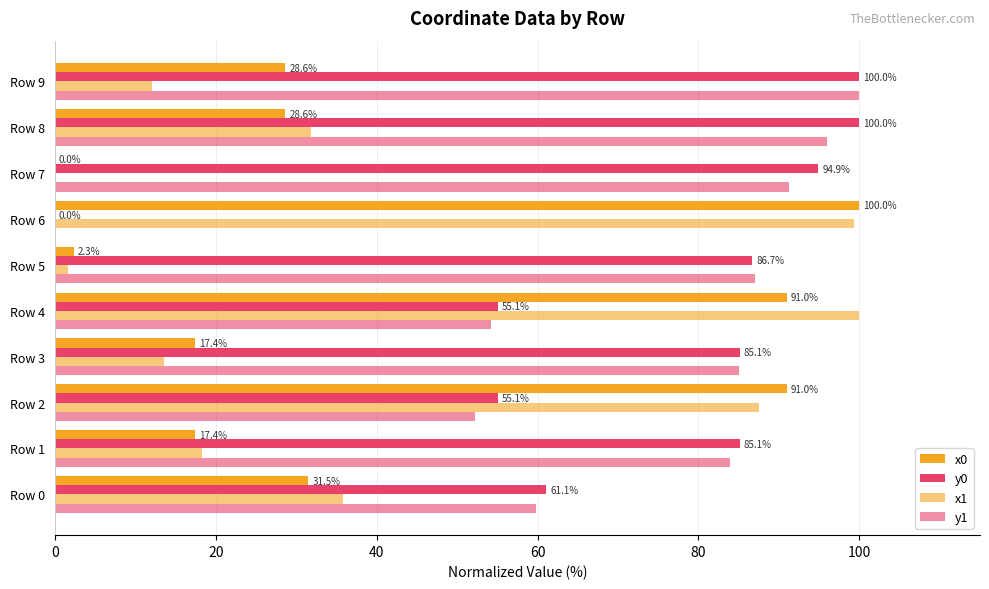

How many categories are shown in the chart?

10